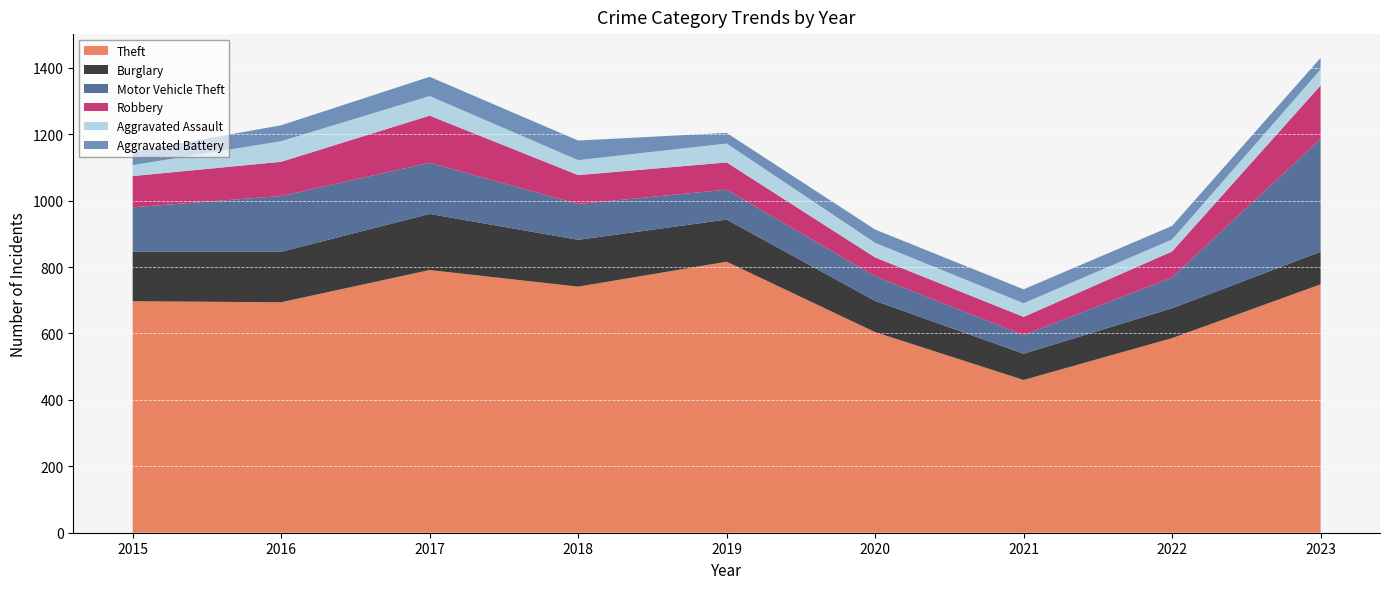

Reading right to left, what are all the values shown in this chart?

Theft: 2023=748	2022=586	2021=460	2020=604	2019=816	2018=741	2017=791	2016=694	2015=697
Burglary: 2023=98	2022=90	2021=79	2020=94	2019=127	2018=141	2017=169	2016=152	2015=149
Motor Vehicle Theft: 2023=340	2022=93	2021=56	2020=74	2019=90	2018=108	2017=154	2016=168	2015=134
Robbery: 2023=161	2022=78	2021=55	2020=57	2019=82	2018=87	2017=142	2016=103	2015=94
Aggravated Assault: 2023=48	2022=36	2021=41	2020=44	2019=57	2018=45	2017=59	2016=62	2015=33
Aggravated Battery: 2023=35	2022=41	2021=42	2020=40	2019=32	2018=59	2017=58	2016=48	2015=40